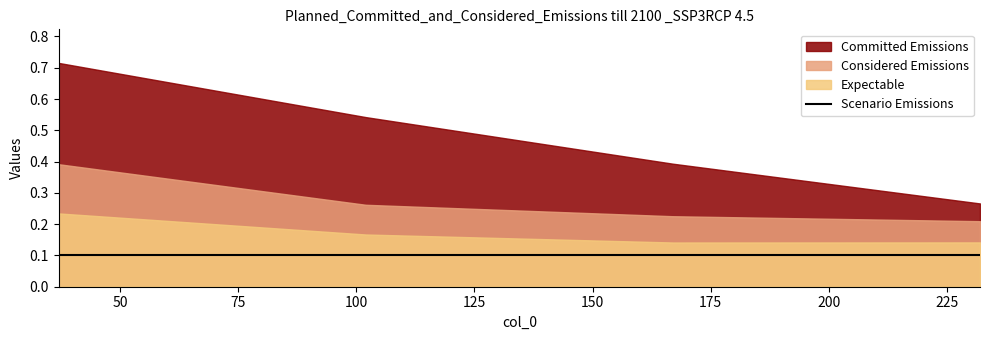

What is the difference between the maximum and minimum values in the Considered Emissions series?

0.2